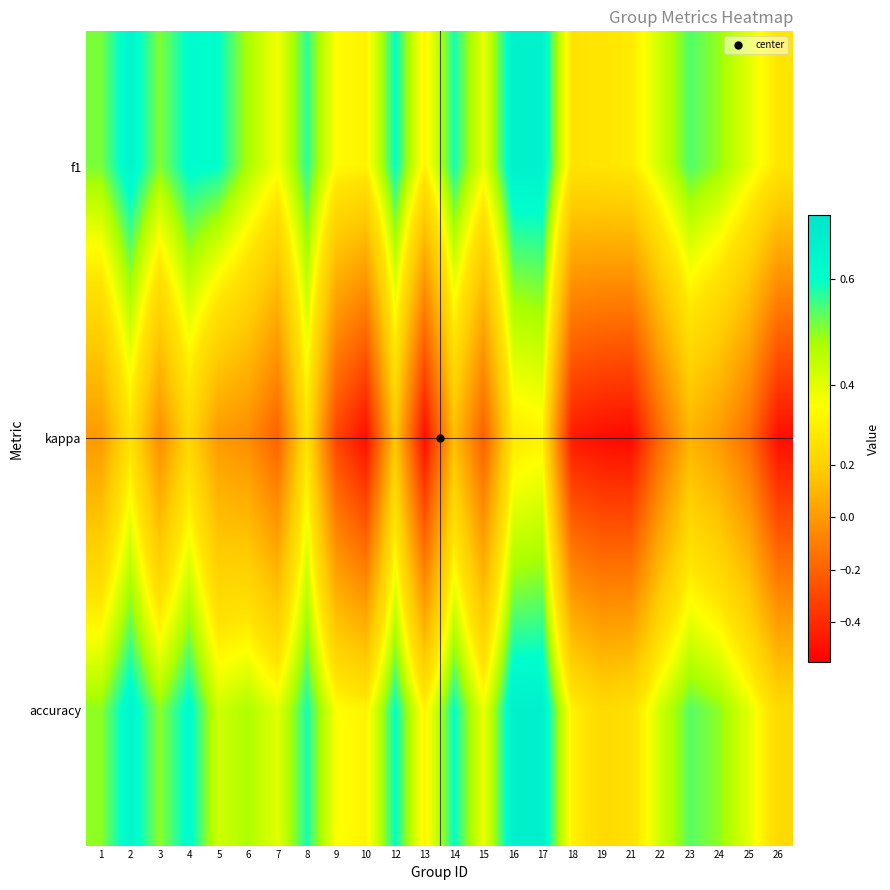

At how many categories does at least one series exceed 0?

24